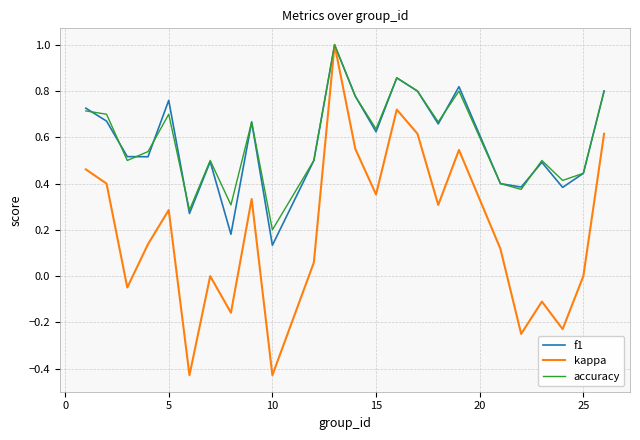

What is the greatest value displayed?

1.0